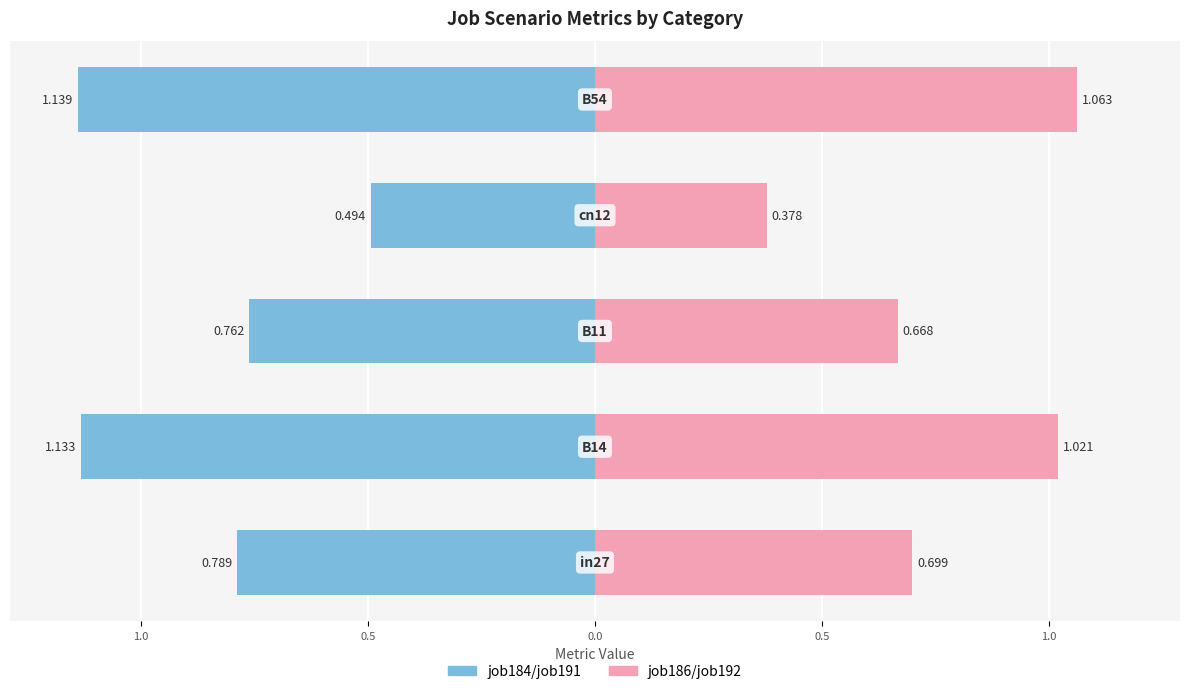

Is it true that job186/job192 (pink) equals 0.5 at 0.0?

False